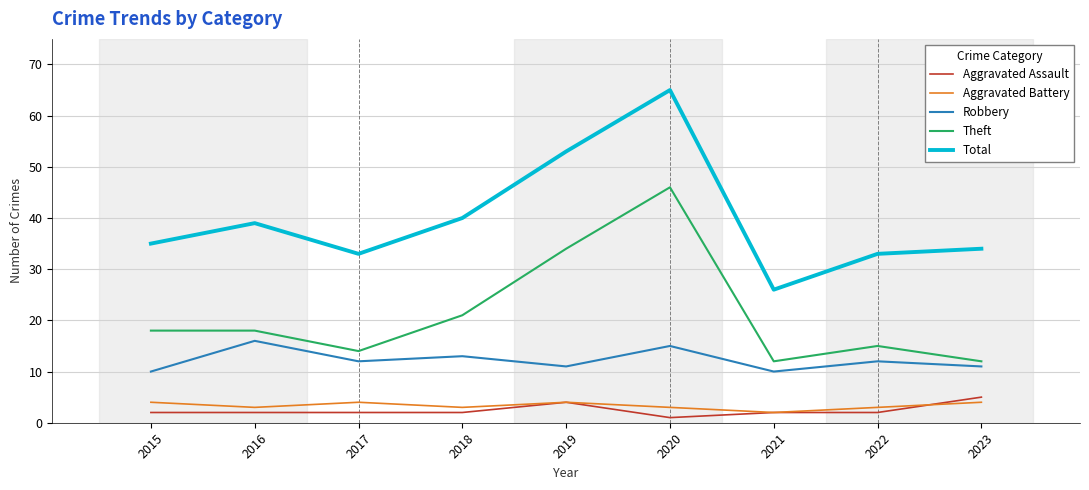

Between 2020 and 2023, which series saw the biggest shift?

Theft